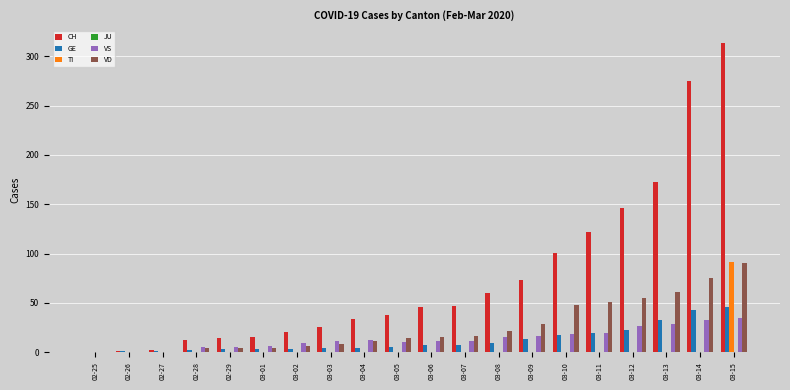

How many data points does each series have?

20